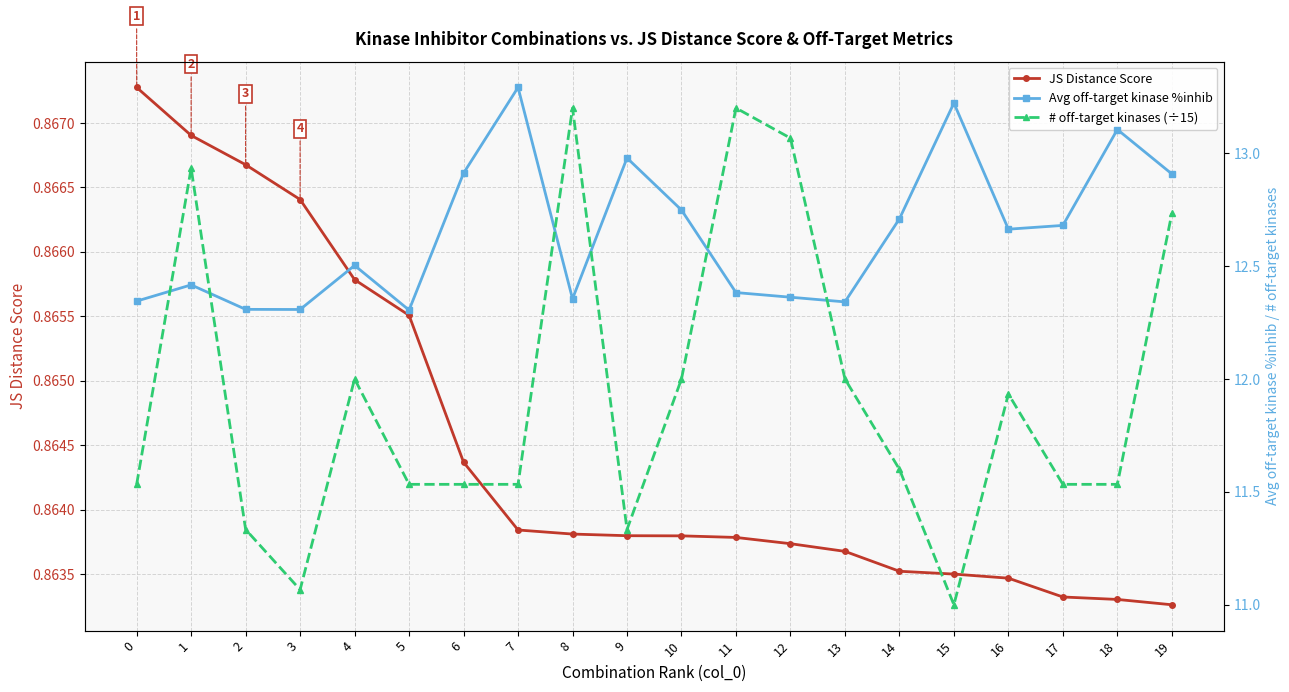

What is the highest value of the JS Distance Score series?

0.9